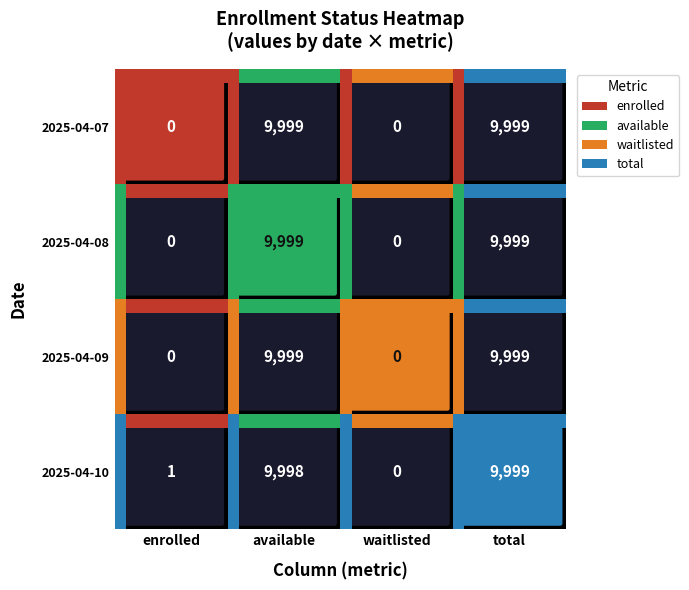

Which series has the largest total across all categories?

2025-04-07